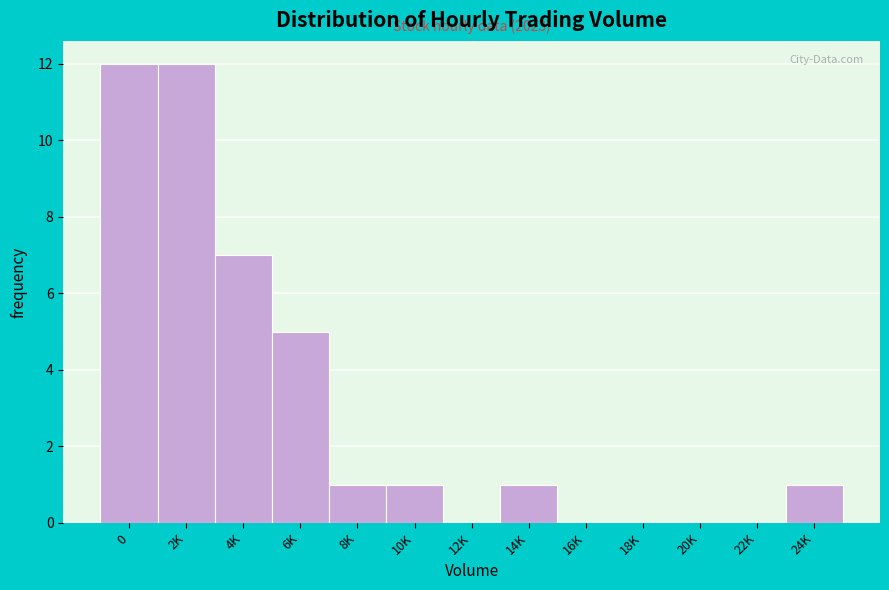

Reading right to left, what are all the values shown in this chart?

24K=1	22K=0	20K=0	18K=0	16K=0	14K=1	12K=0	10K=1	8K=1	6K=5	4K=7	2K=12	0=12